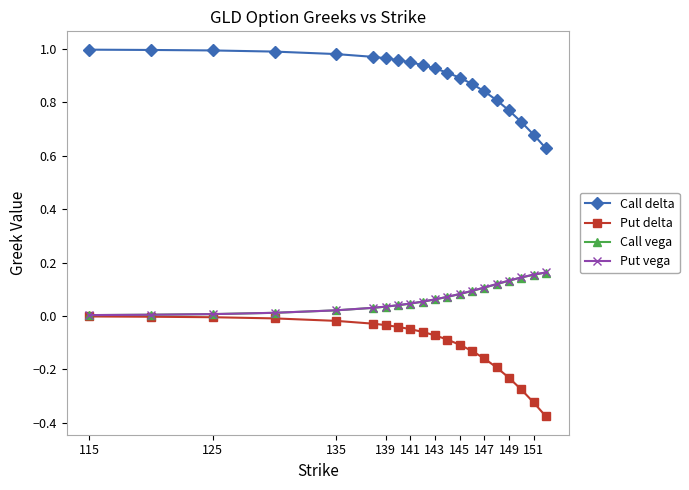

True or false: Call delta and Put delta cross at least once.

False